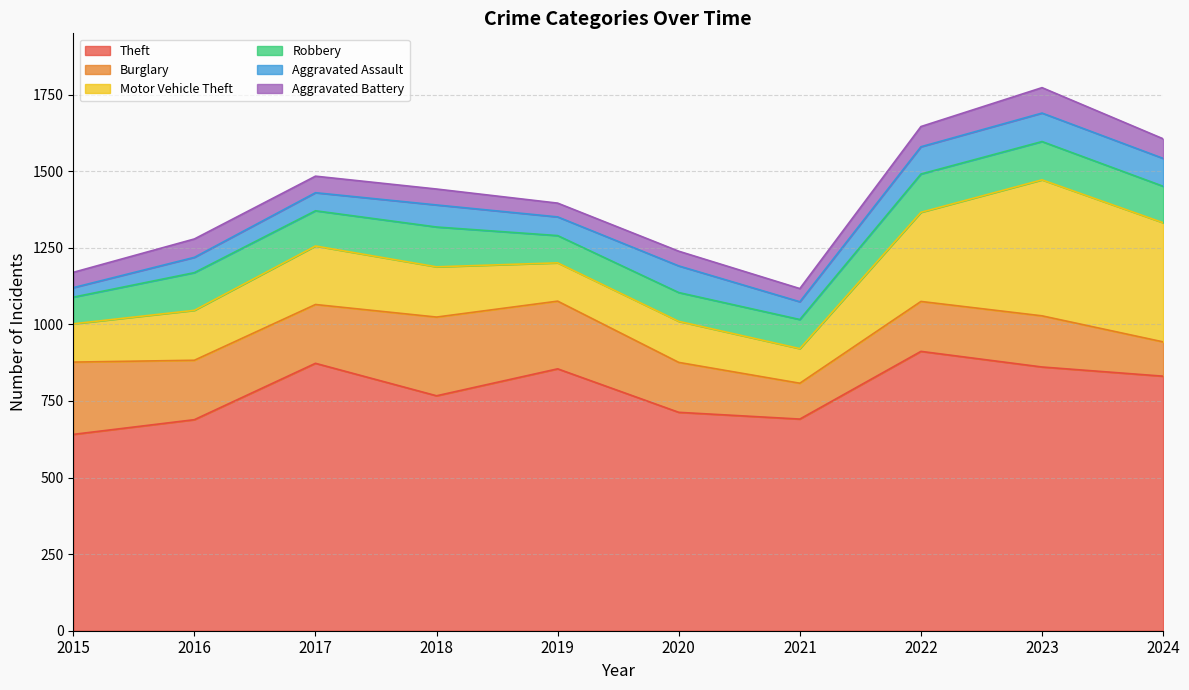

In Aggravated Assault, how many points are higher than both neighbors (excluding endpoints)?

3